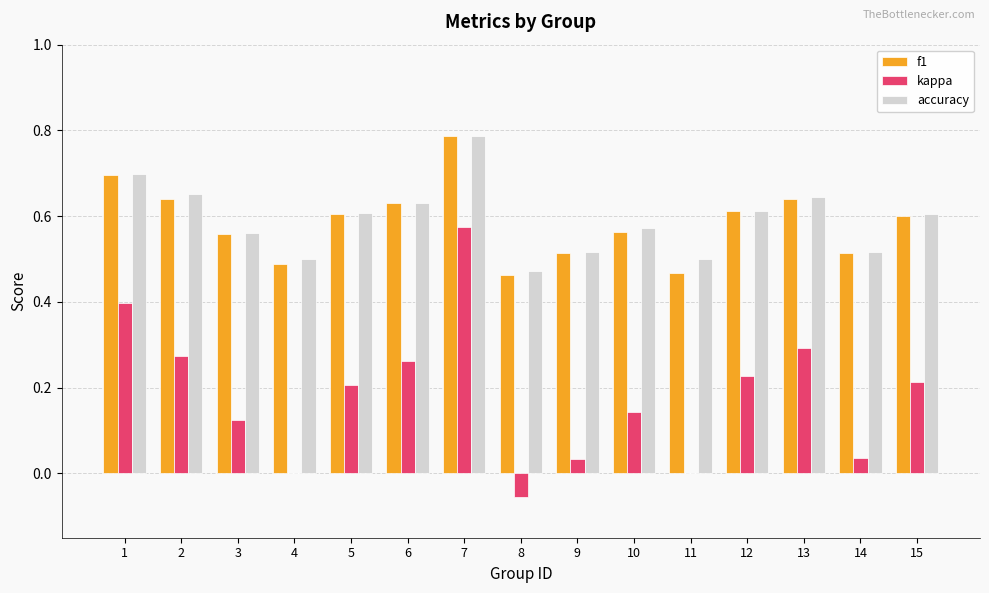

True or false: f1 has a value of 0.9 at 3.

False